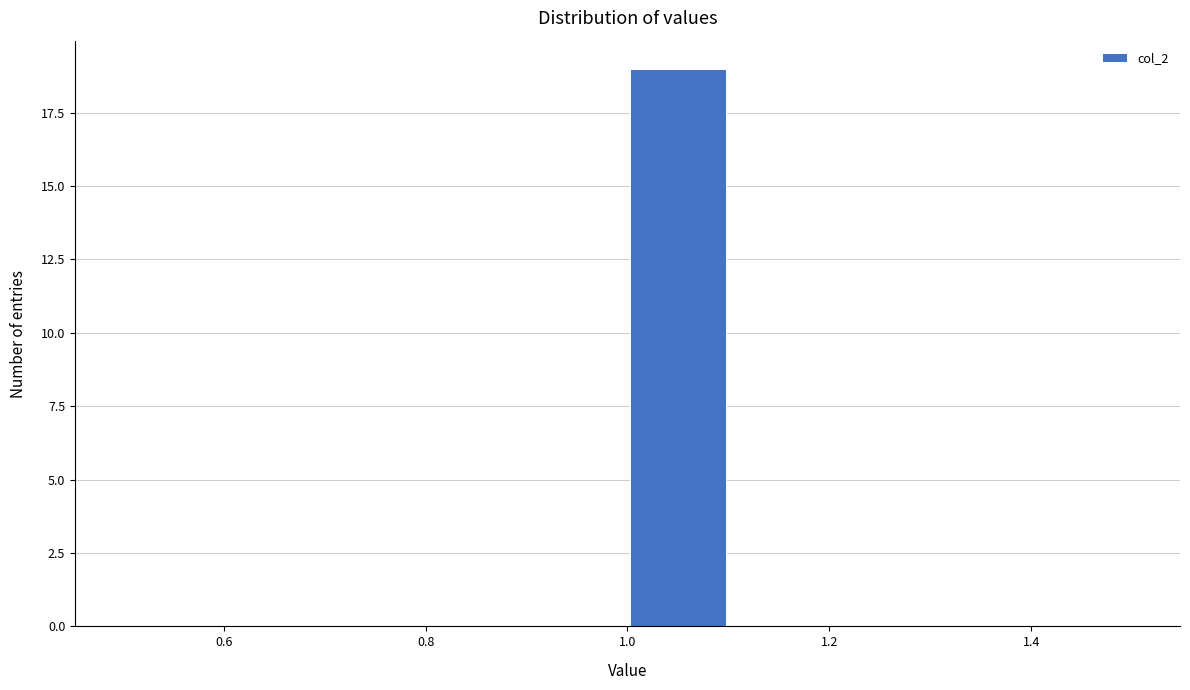

Over which range of the x-axis is the bar tallest?

1.0 to 1.1